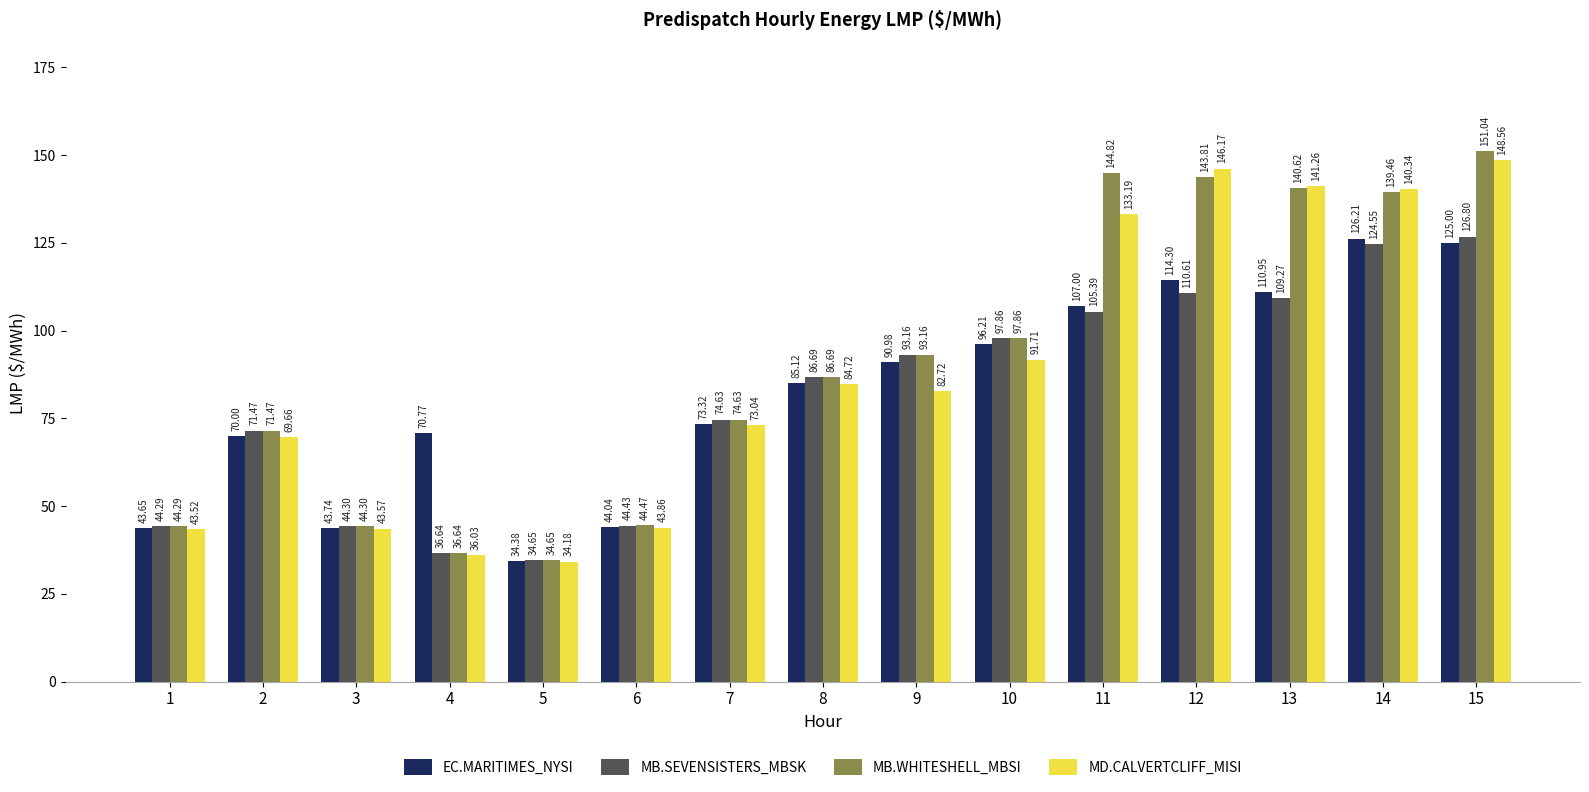

At which category is the sum across all series the highest?

15